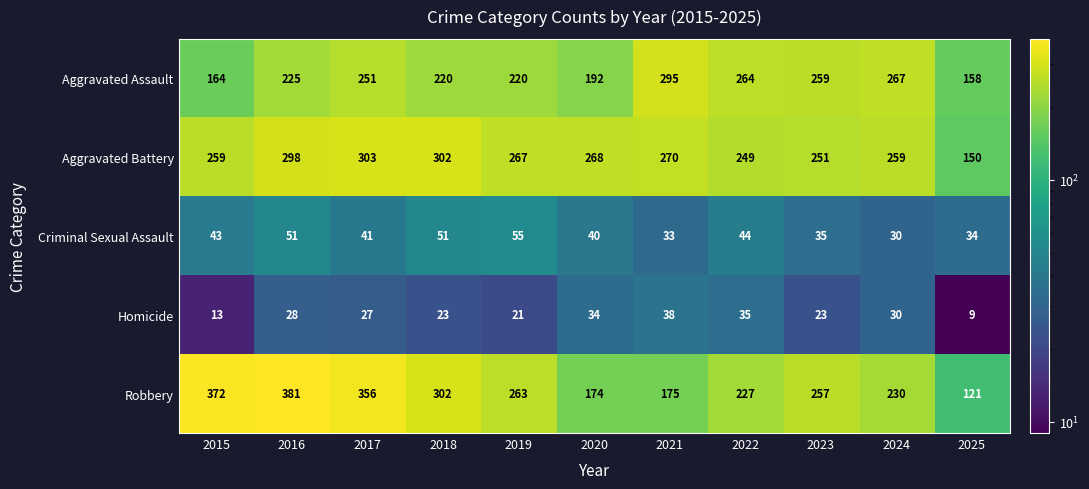

What is the sum of the Criminal Sexual Assault values at 2020 and 2019?

95